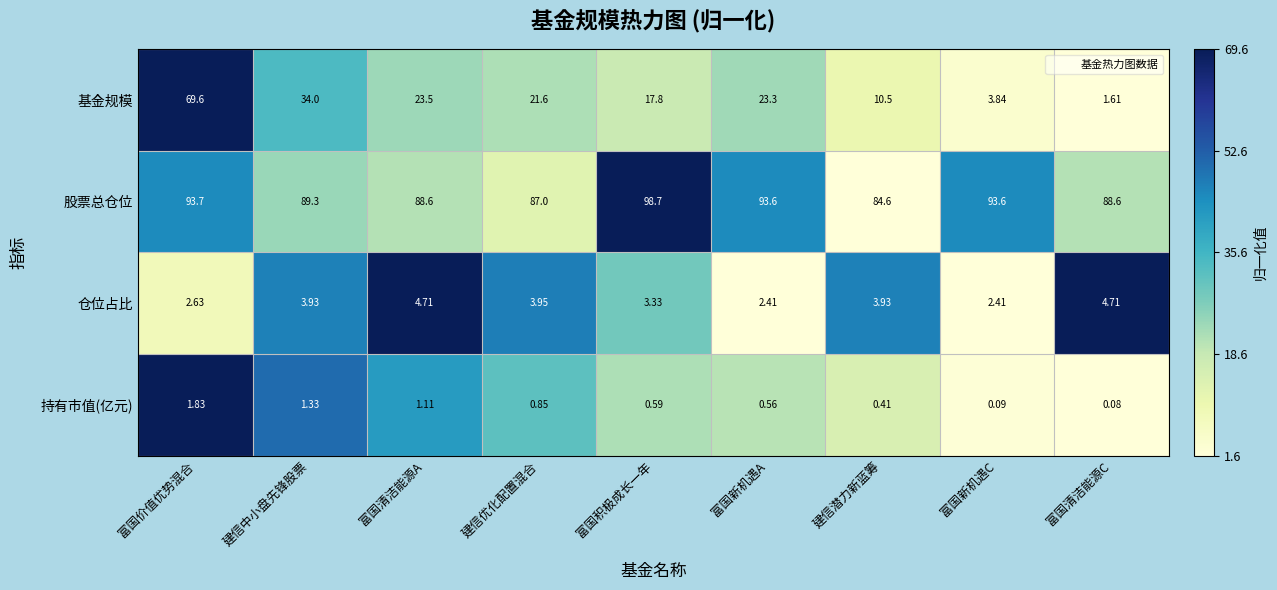

Which series has the largest range (max minus min)?

基金规模